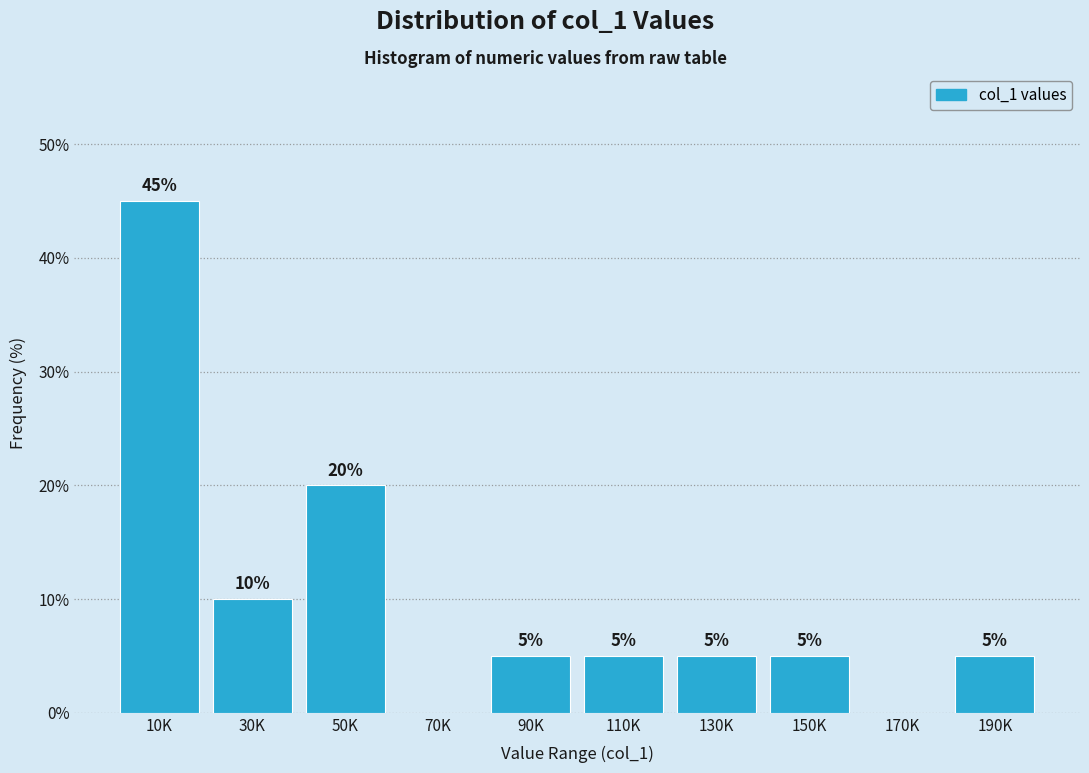

Reading left to right, list all the values displayed in this chart.

10K=45	30K=10	50K=20	70K=0	90K=5	110K=5	130K=5	150K=5	170K=0	190K=5